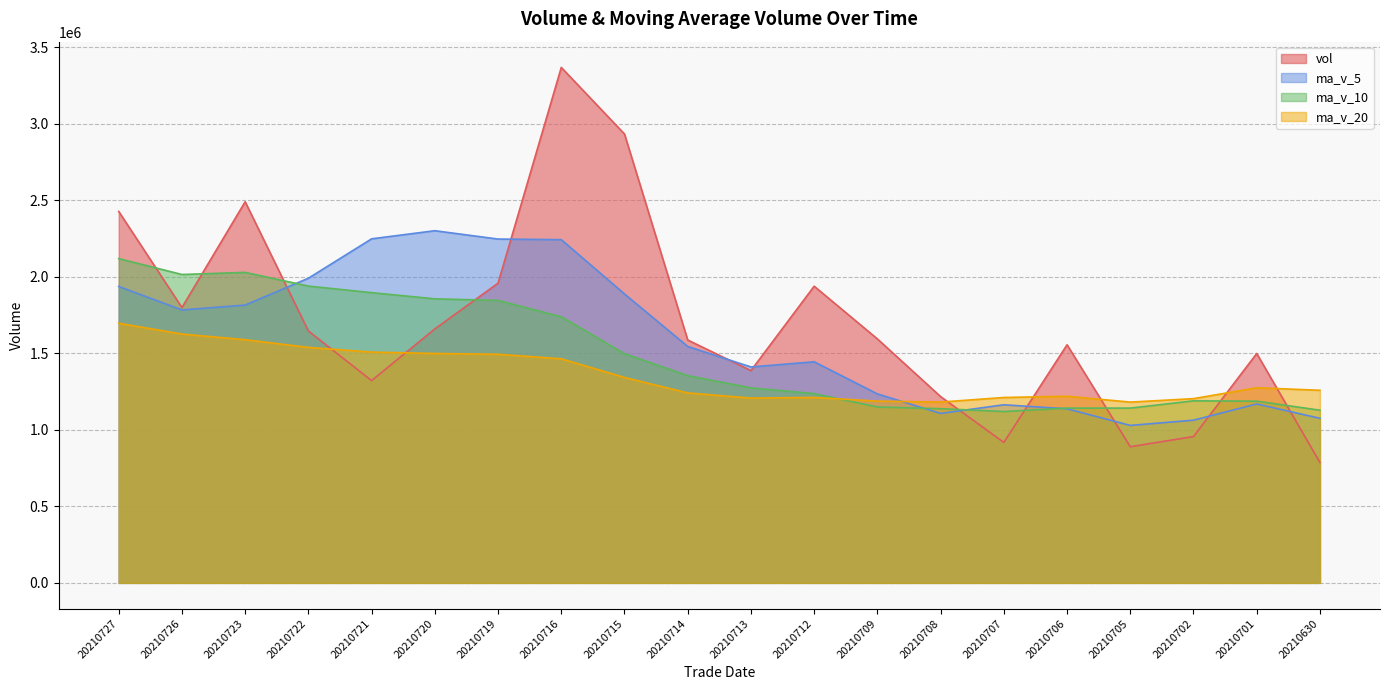

At how many categories does at least one series exceed 1047878?

20